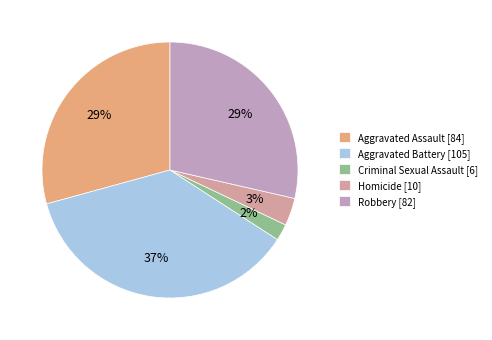

How many slices are in this pie chart?

5